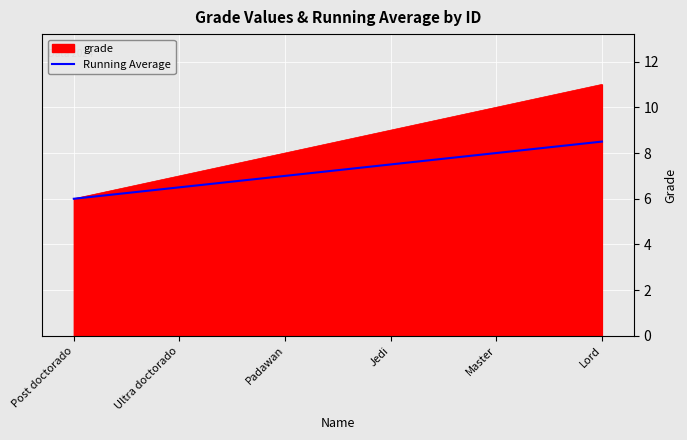

List the labels in order of Running Average value, smallest first.

Post doctorado, Ultra doctorado, Padawan, Jedi, Master, Lord